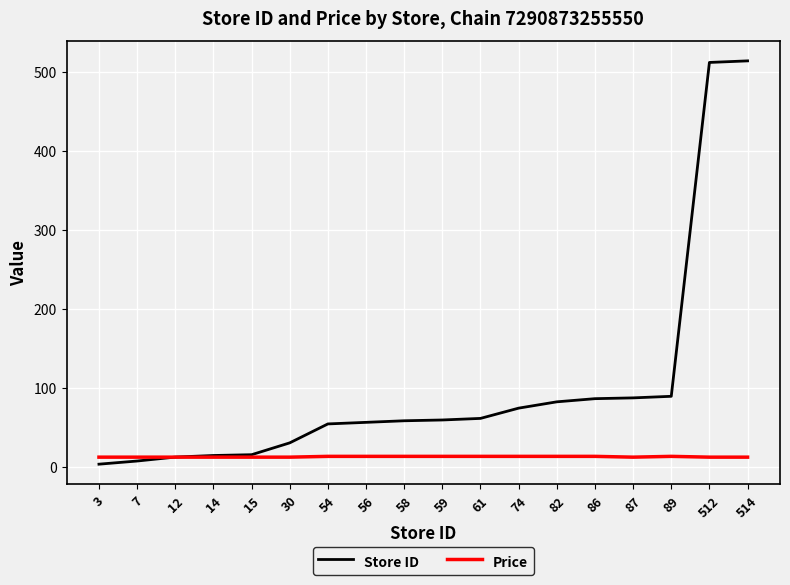

List the series in order of their peak value, highest first.

Store ID, Price